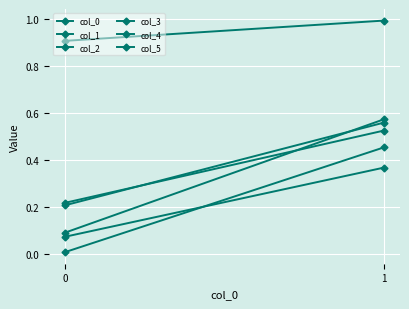

What is the sum of all col_0 values?

0.4